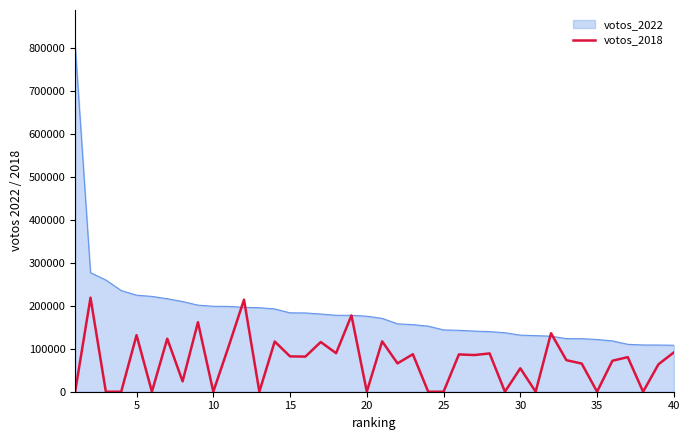

Which series has the widest spread of values?

votos_2022